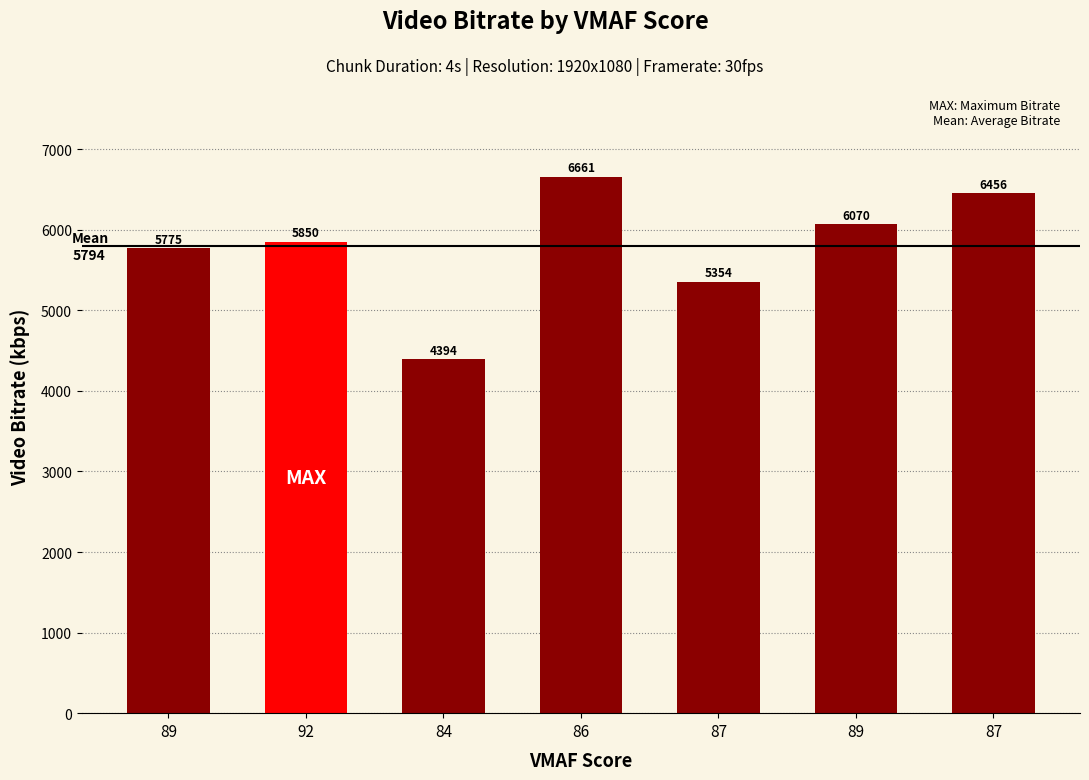

List the labels in order of value, smallest first.

84, 87, 89, 92, 89, 87, 86